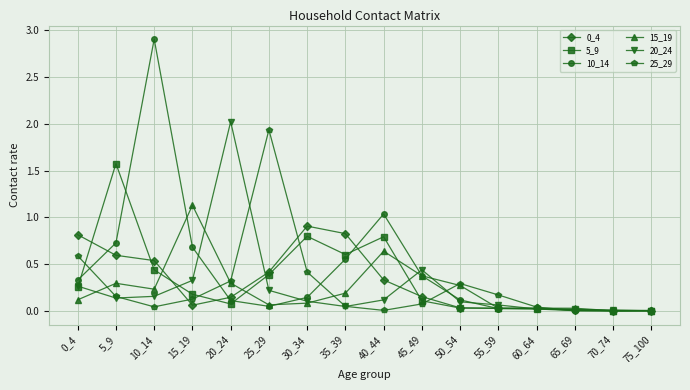

What is the difference between the maximum and minimum values in the 5_9 series?

1.6